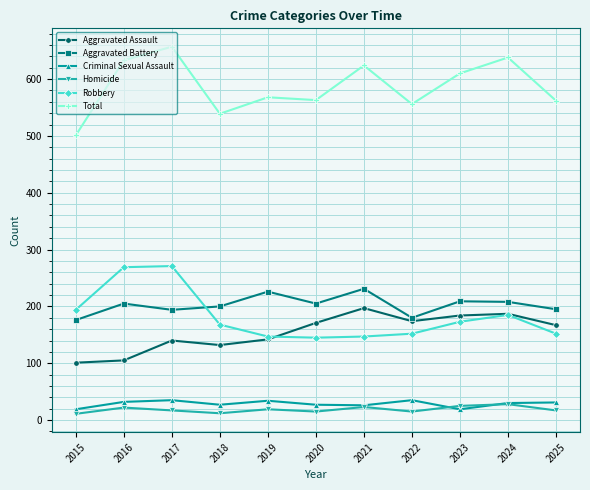

What is the value of the Homicide point at the 2nd from the left?

22